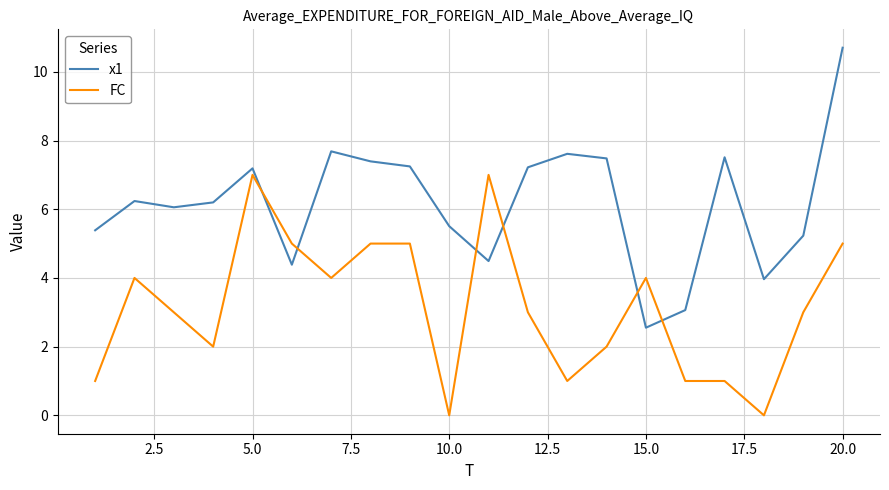

List the series in order of their overall mean, highest first.

x1, FC